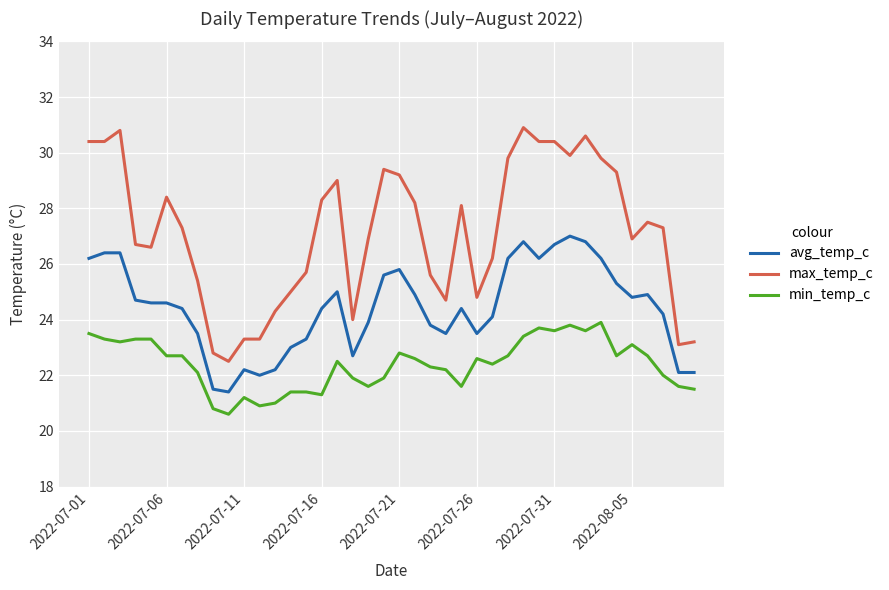

Which series has the largest total across all categories?

max_temp_c